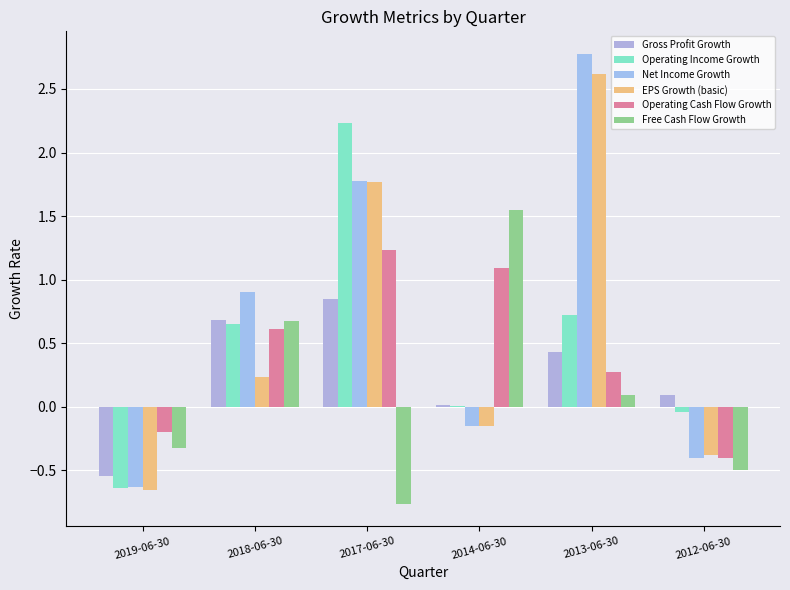

Which series has the largest total across all categories?

Net Income Growth